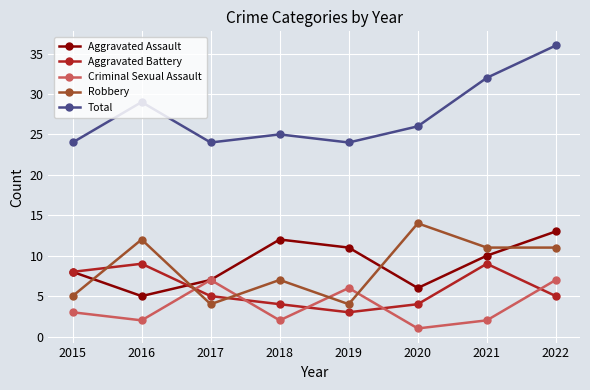

What value does the Total series have at 2016, to the nearest 10?

30